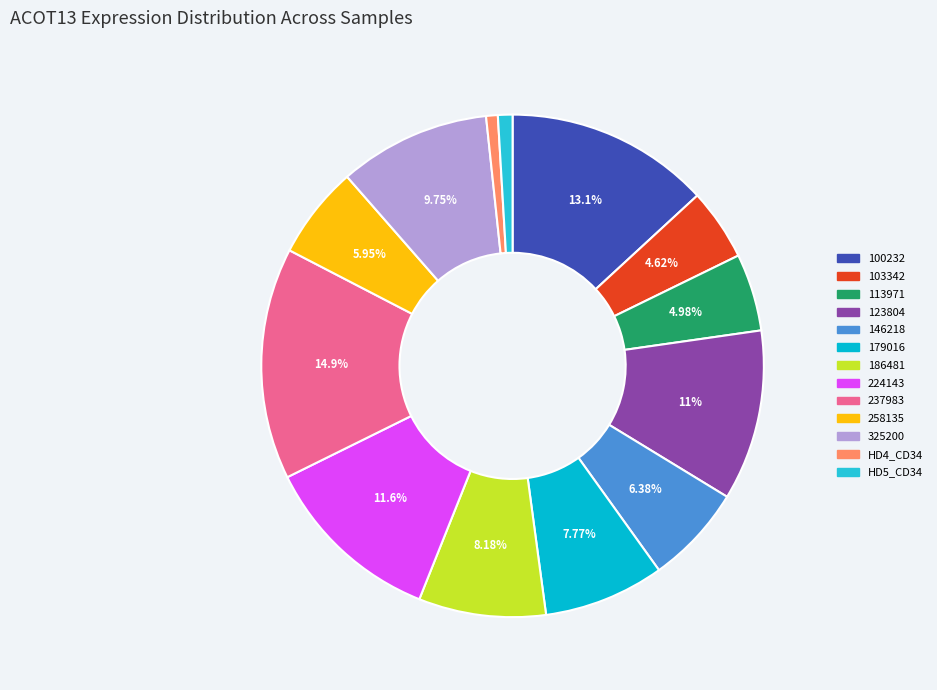

Is 123804 the majority of the pie?

No